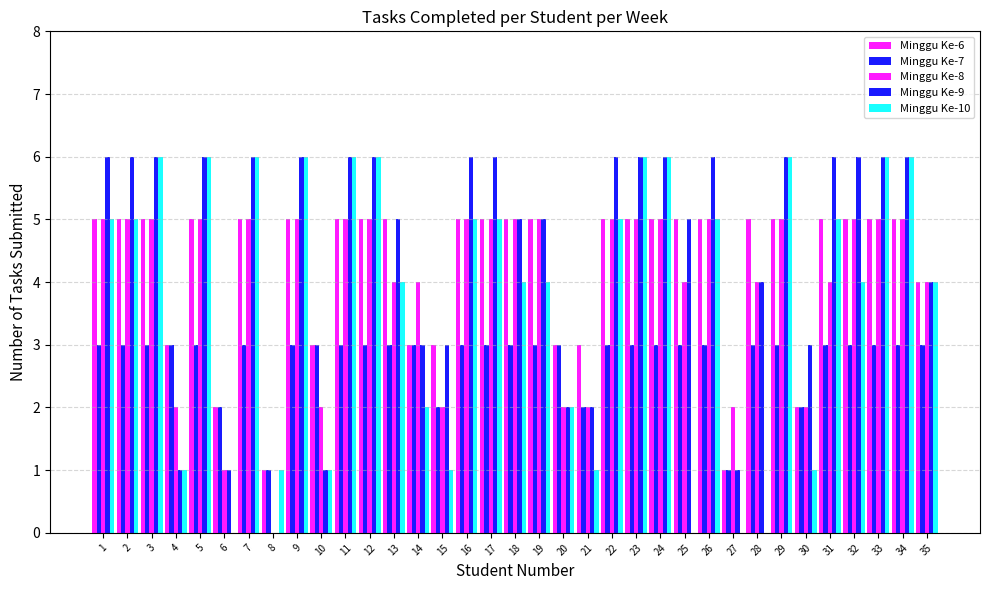

Does the chart contain stacked bars?

No